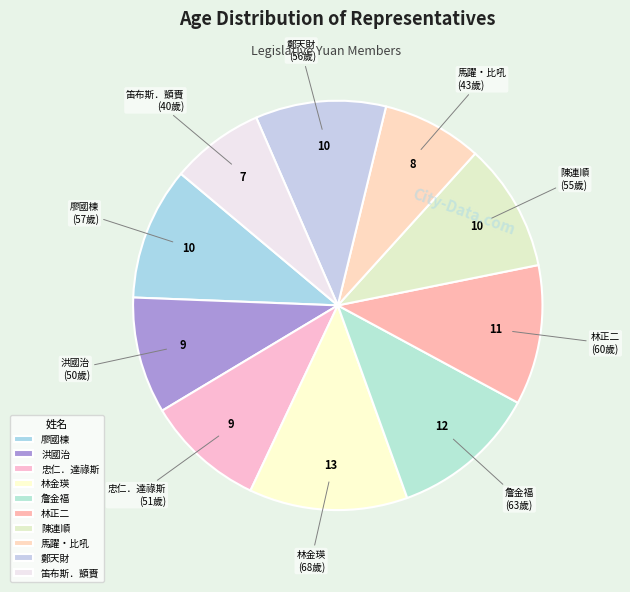

Does 詹金福 represent more than half of the total?

No